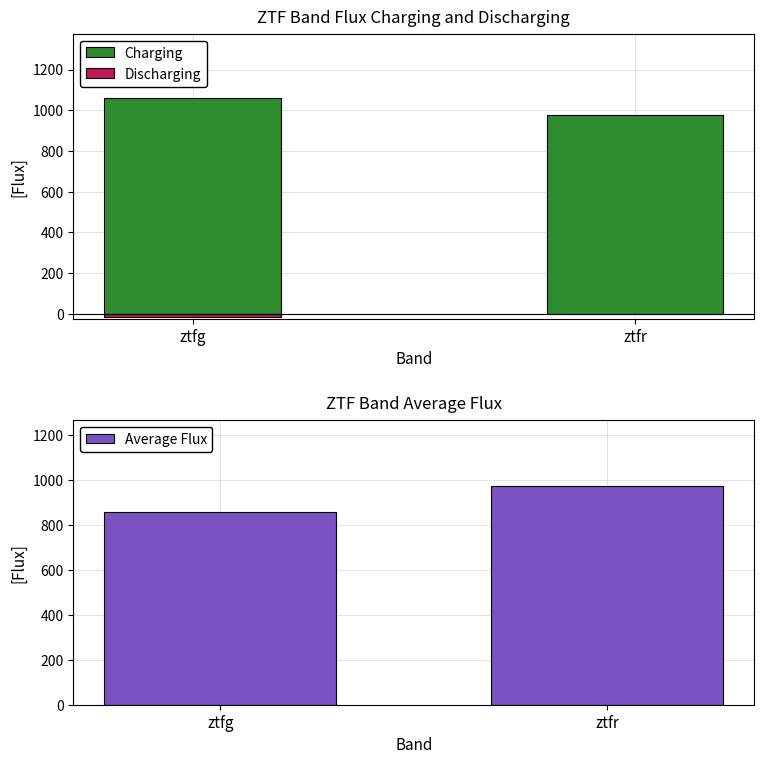

Between ztfg and ztfr, which series saw the biggest shift?

Average Flux